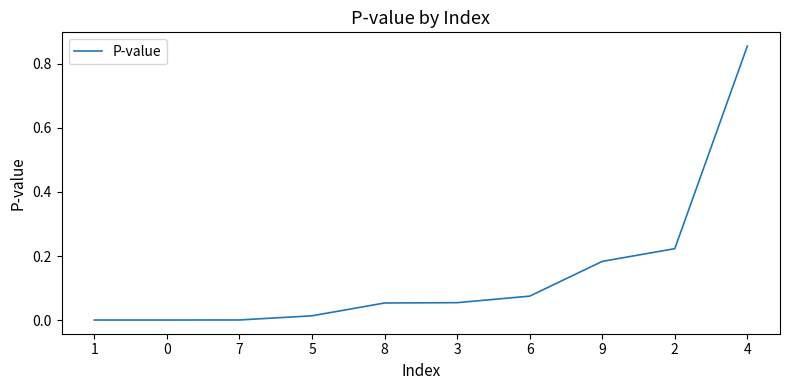

At which category does the chart reach its peak across all series?

4